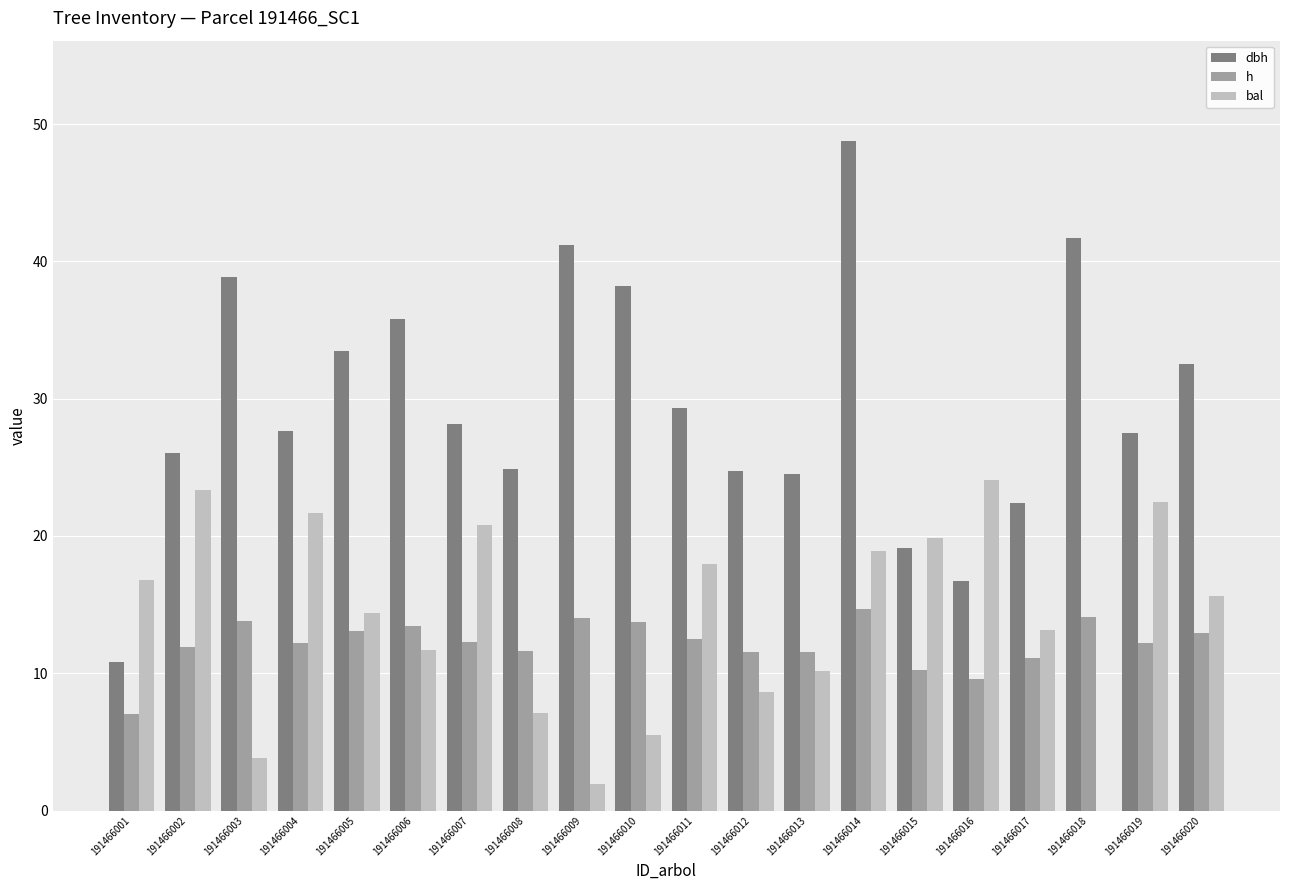

The h series shows 21.5 at 191466006. True or false?

False